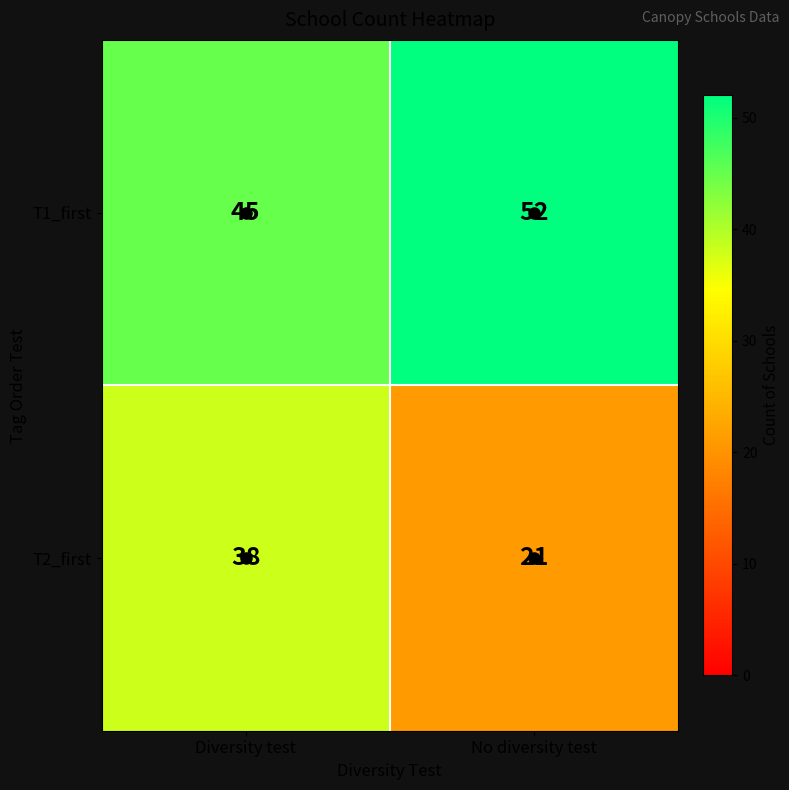

At which label does T2_first reach its peak?

Diversity test